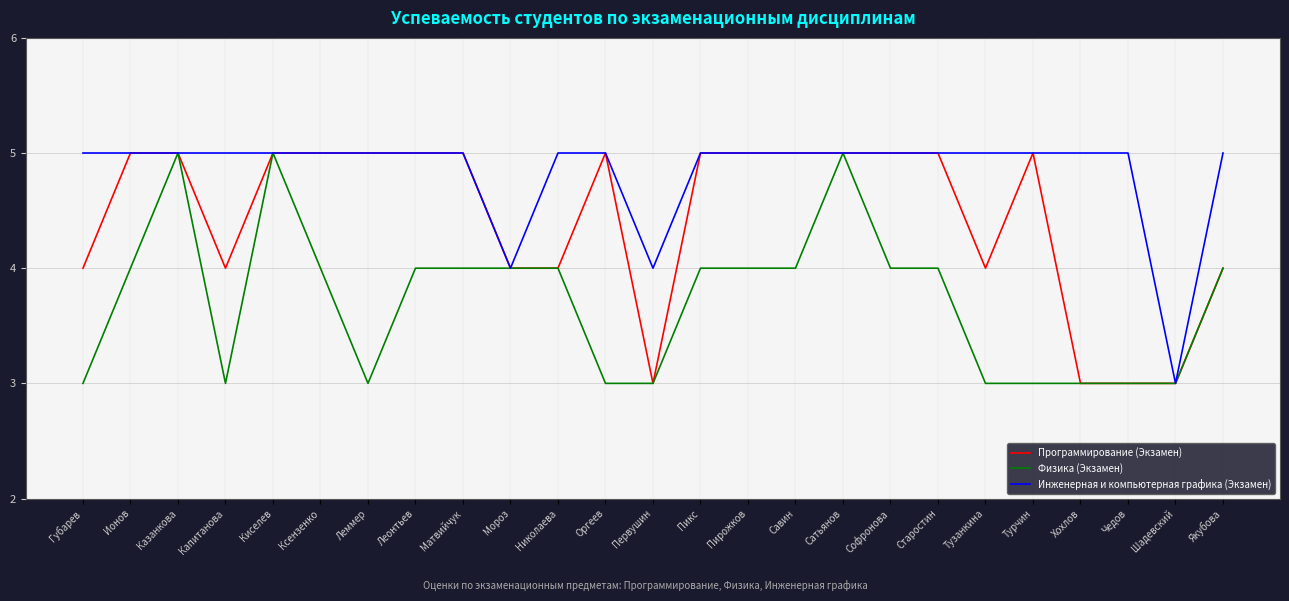

What is the spread (max minus min) of values at Ионов?

1